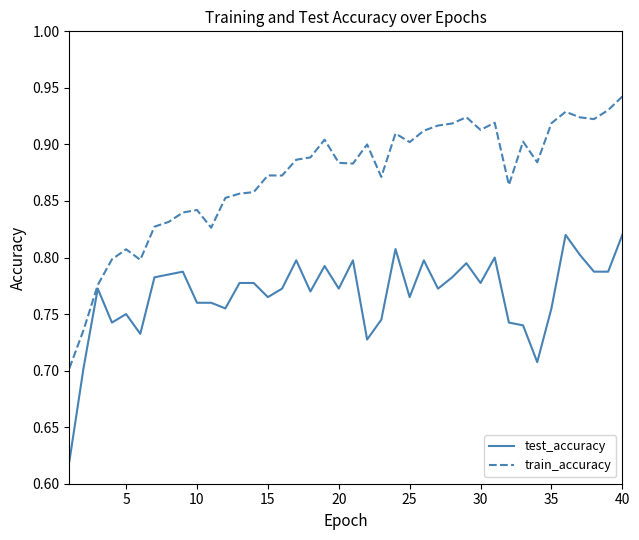

List the series in order of their peak value, highest first.

train_accuracy, test_accuracy